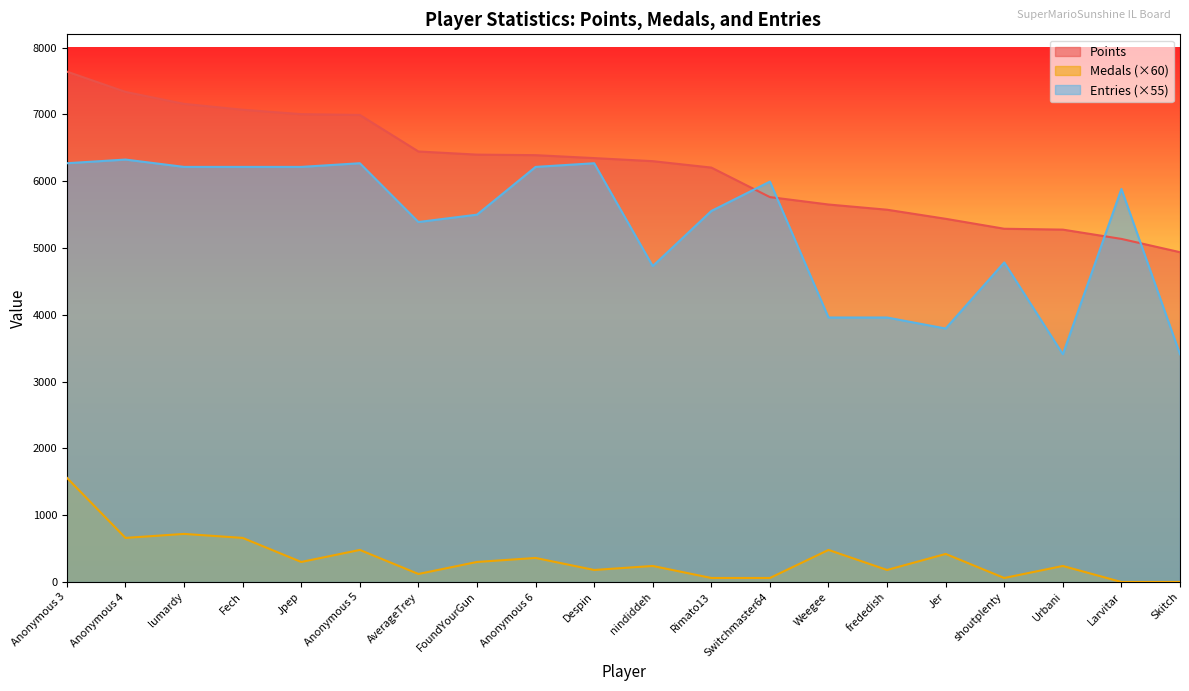

List the labels in order of Points value, largest first.

Anonymous 3, Anonymous 4, lumardy, Fech, Jpep, Anonymous 5, AverageTrey, FoundYourGun, Anonymous 6, Despin, nindiddeh, Rimato13, Switchmaster64, Weegee, frededish, Jer, shoutplenty, Urbani, Larvitar, Skitch